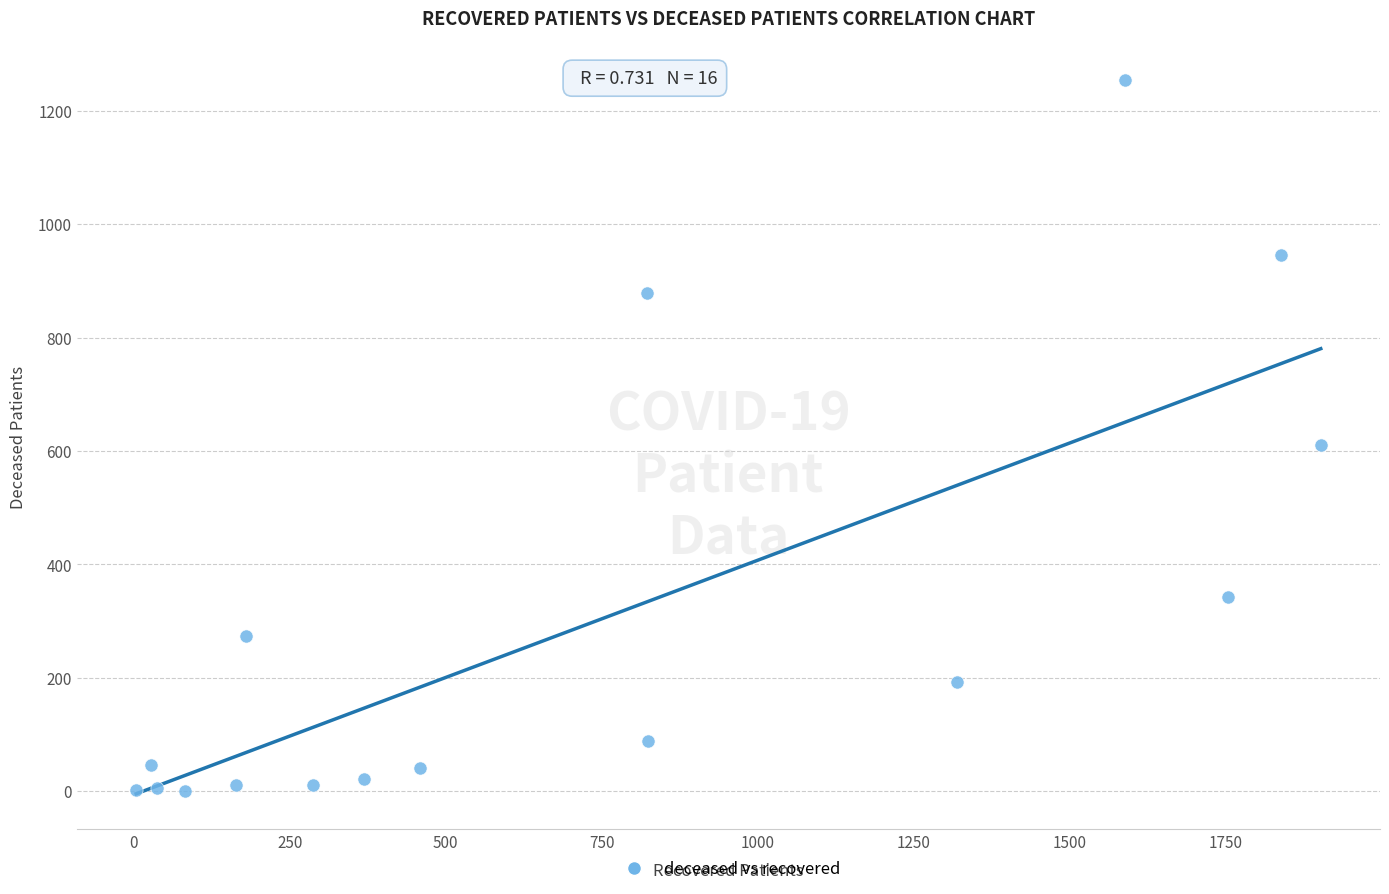

What Y value in the scatter plot is closest to 627?

610